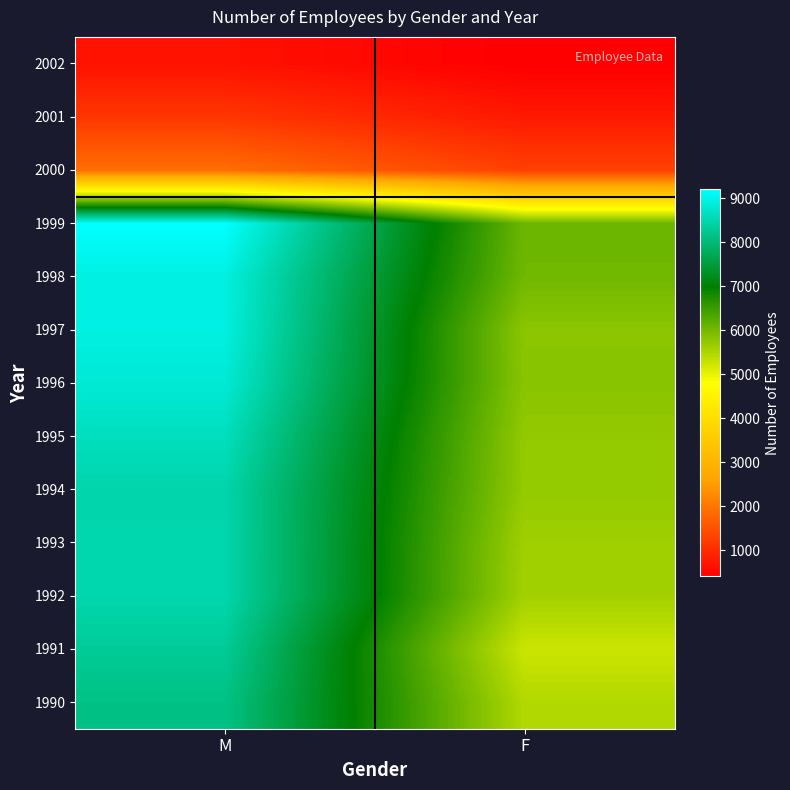

Which label corresponds to the smallest value in the chart?

F